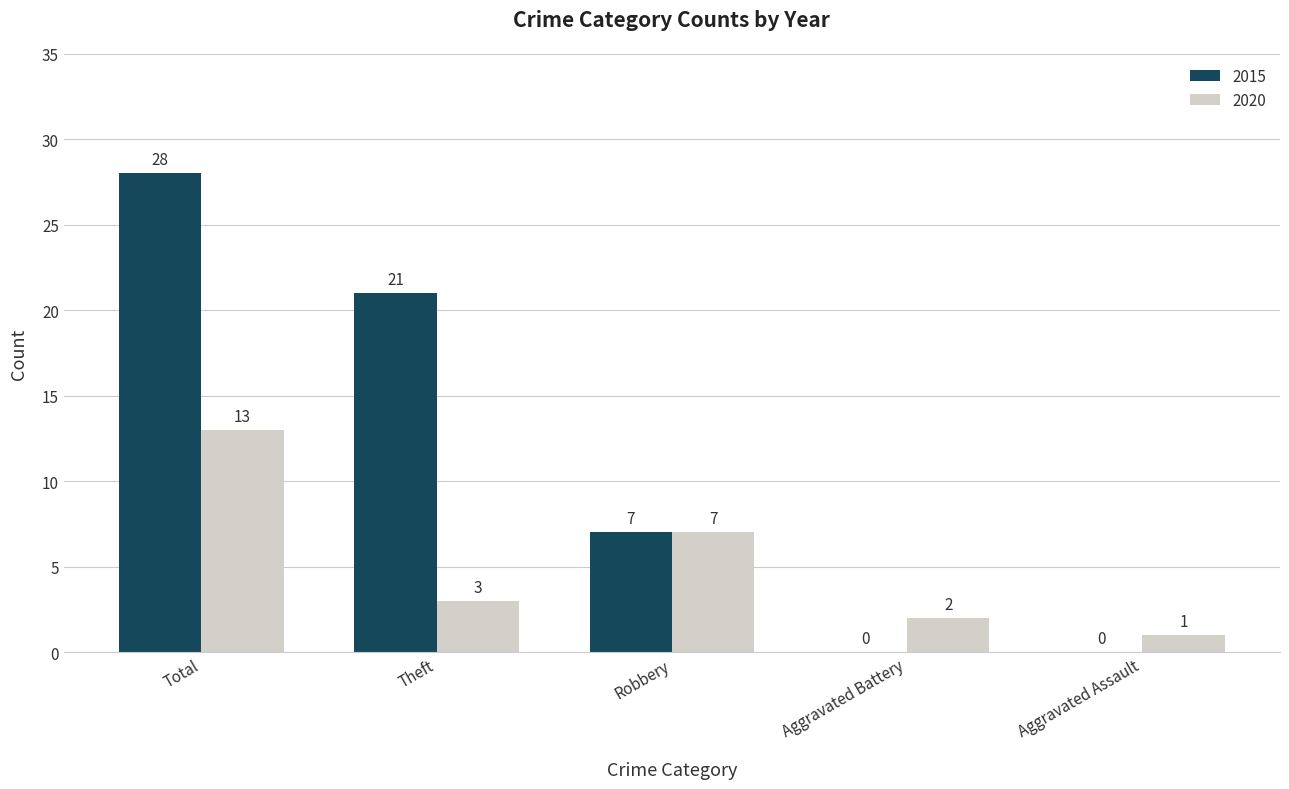

What is the sum of the 2020 values at Aggravated Assault and Robbery?

8